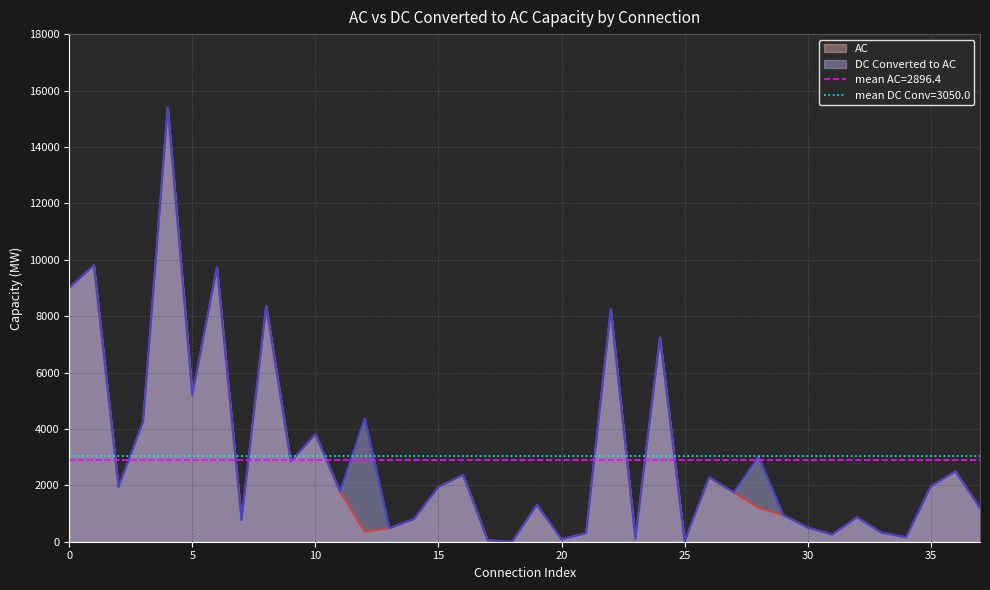

Between 34 and 18, which is larger?

34